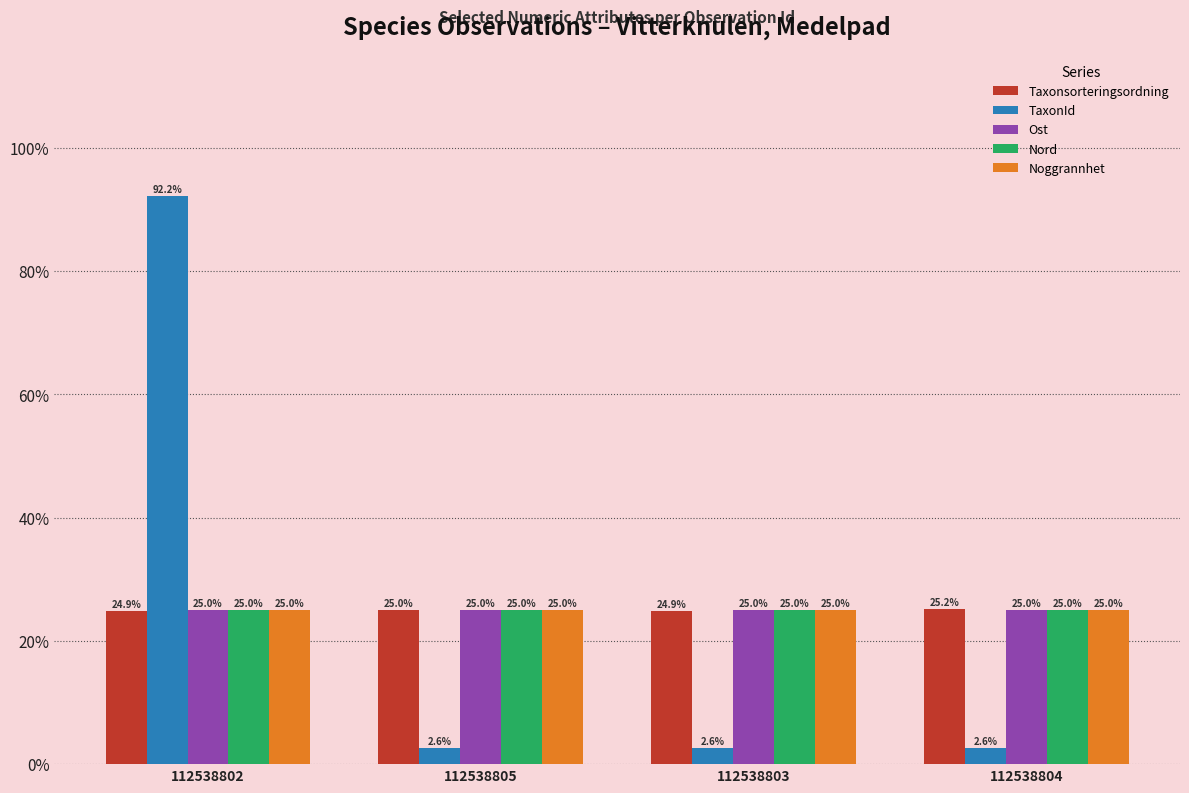

Which series has the widest spread of values?

TaxonId